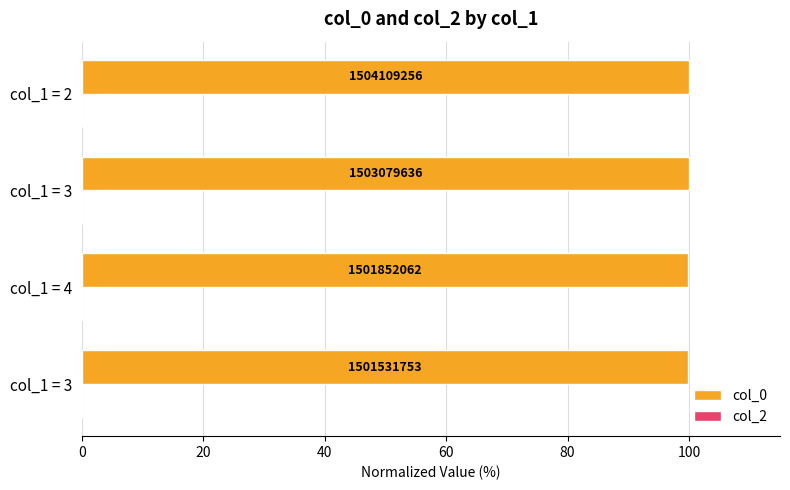

Are the bars horizontal?

Yes